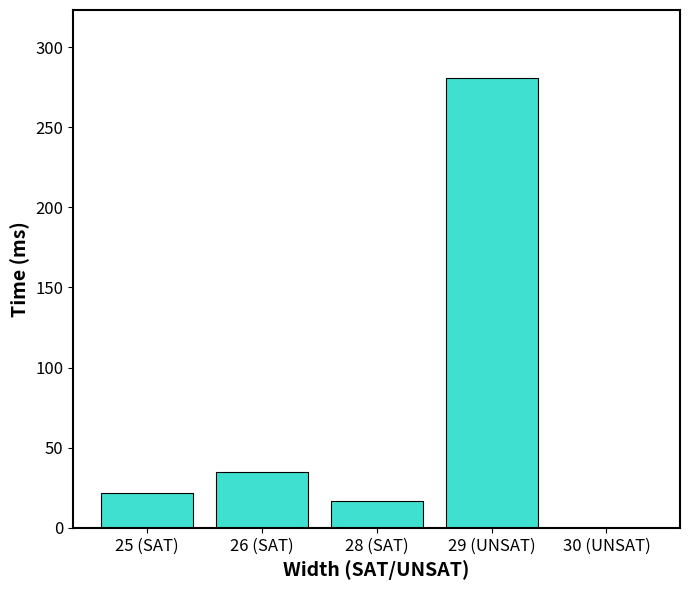

True or false: the data shows 12 at 25 (SAT).

False